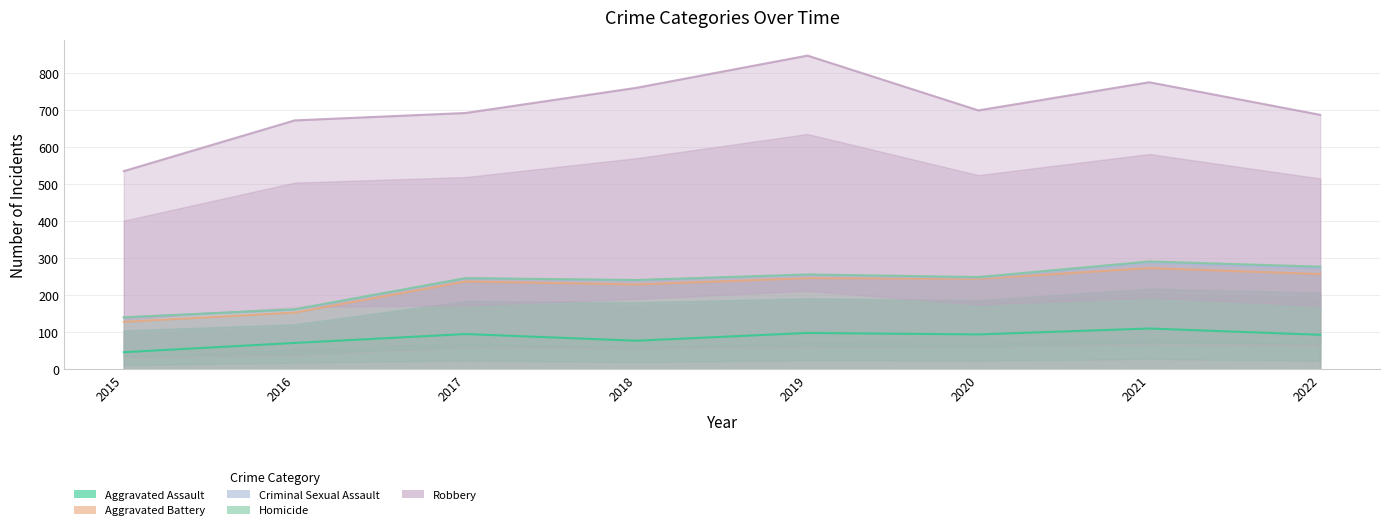

How many interior local valleys does the Aggravated Battery series have?

1